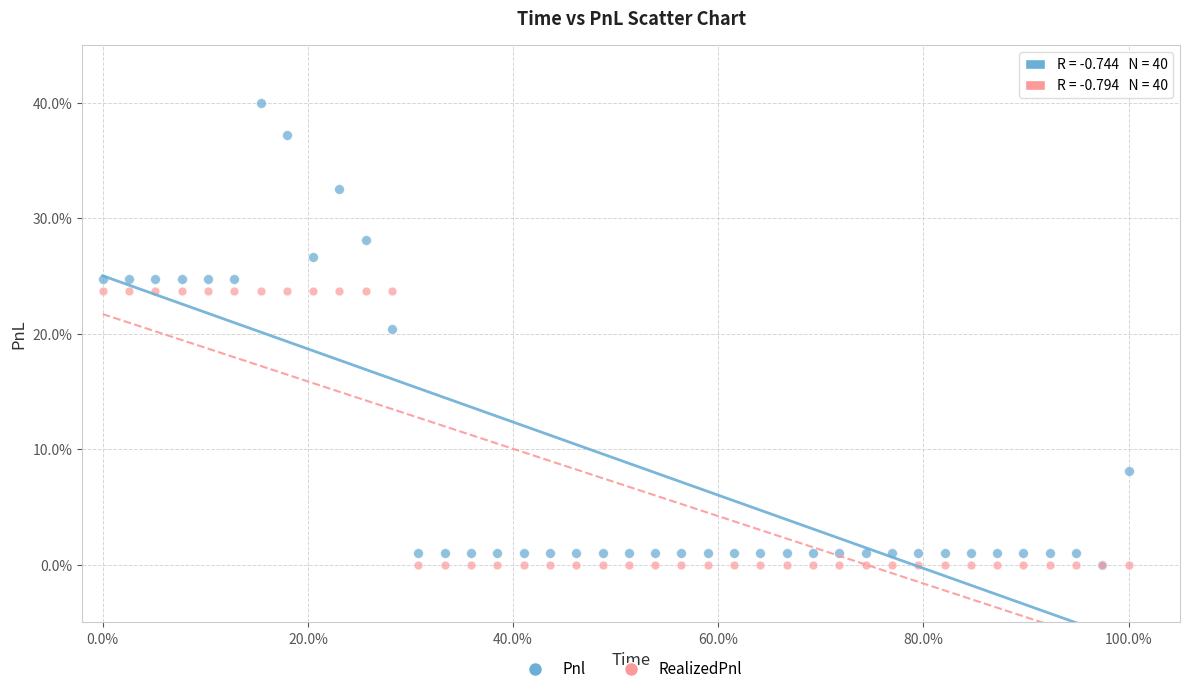

What are all the series names shown in the legend?

Pnl, RealizedPnl